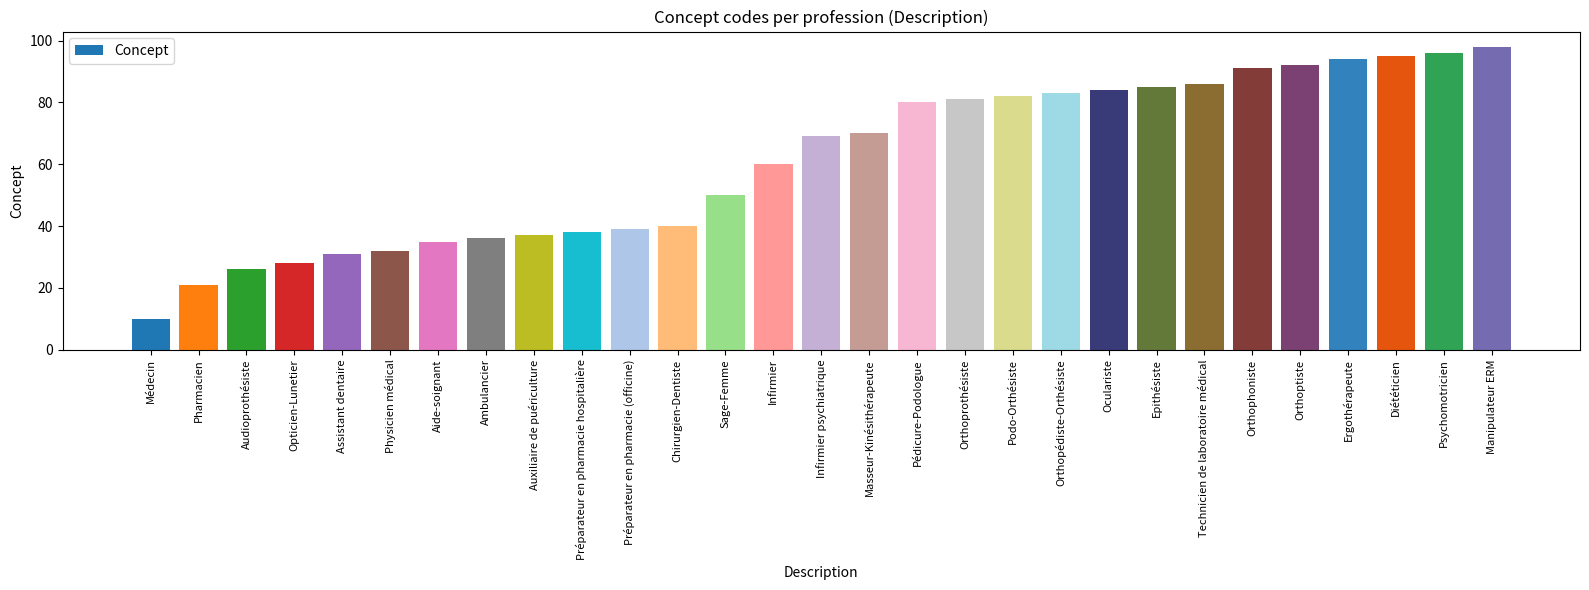

What position from the left is Préparateur en pharmacie (officine)?

11